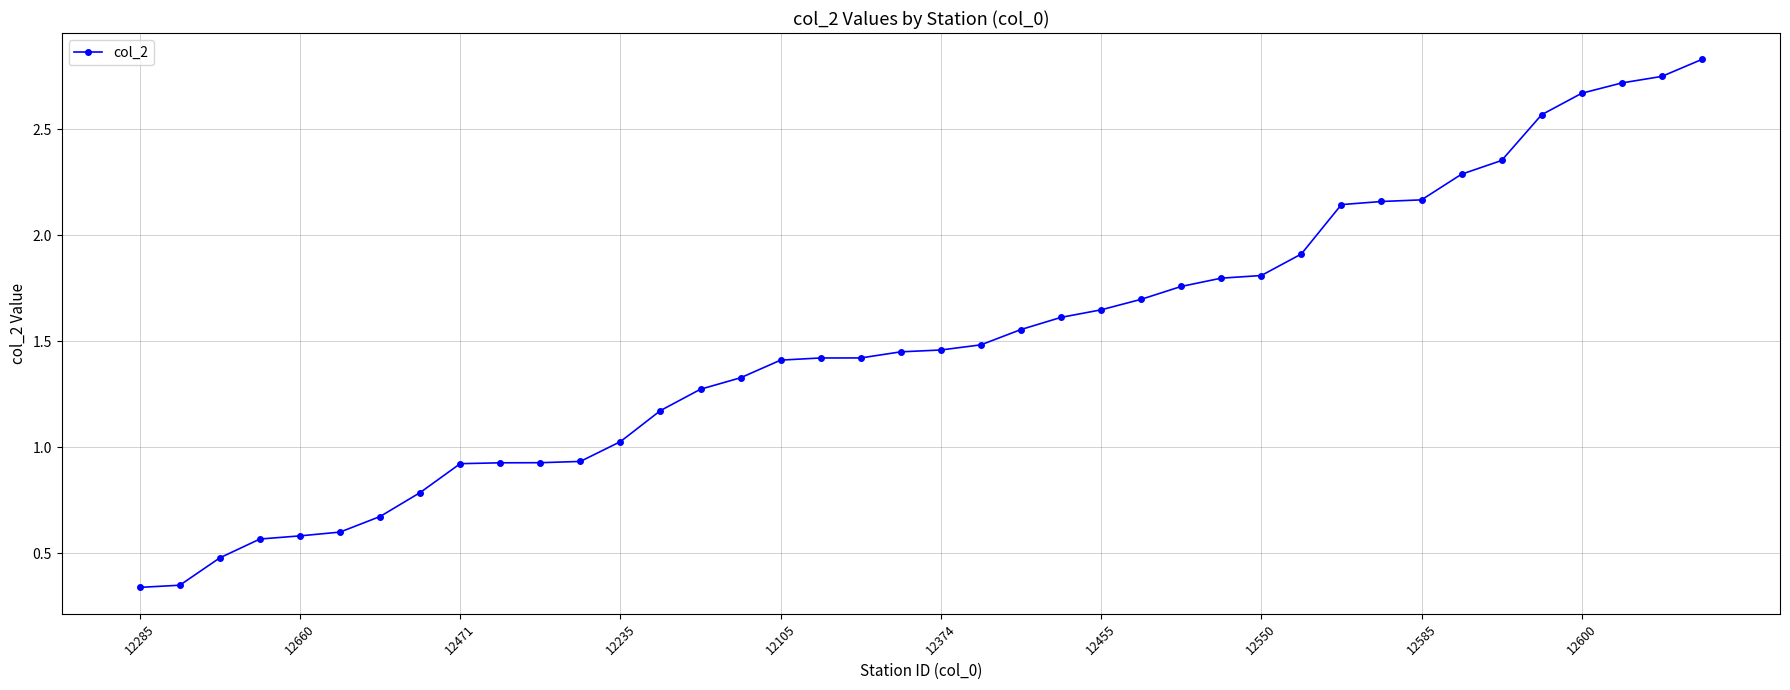

What is the sum of all values?

60.0